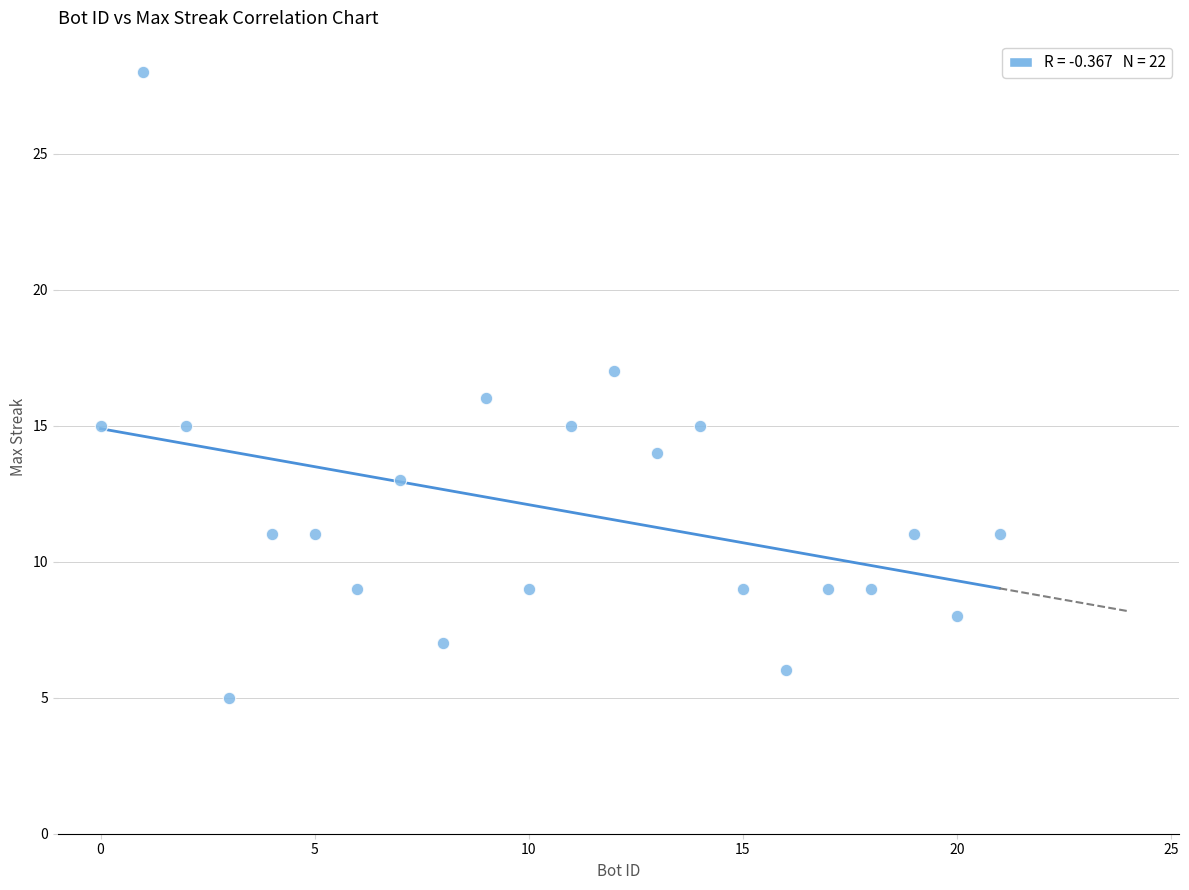

What is the range of Y values (max minus min)?

23